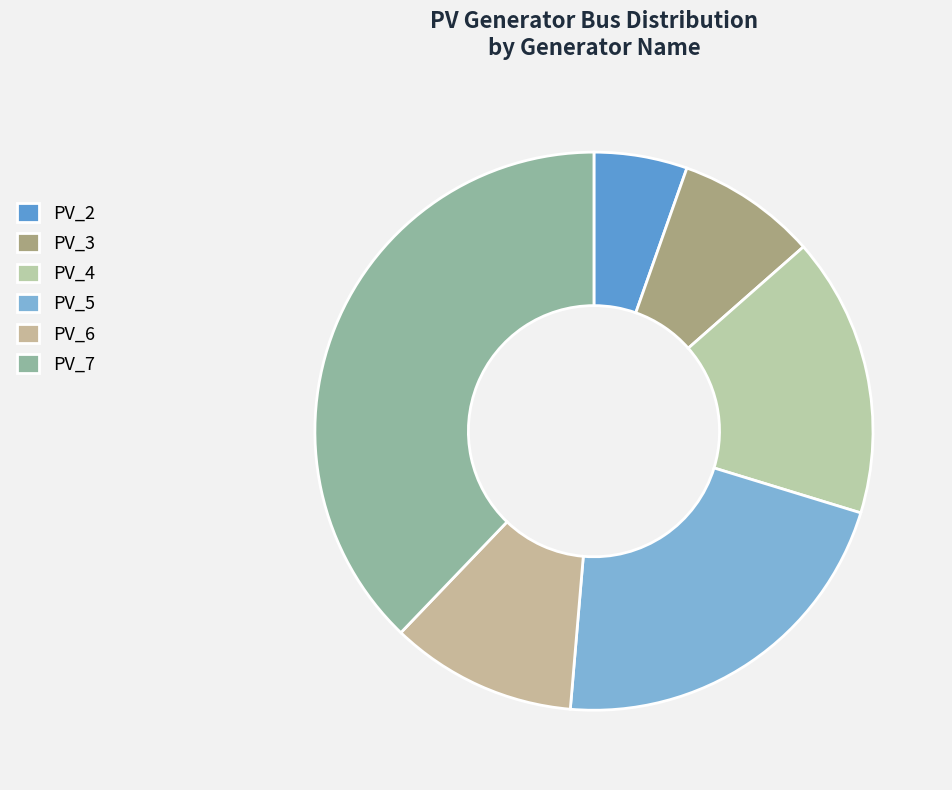

Is it true that PV_4 is 27% of the pie?

False